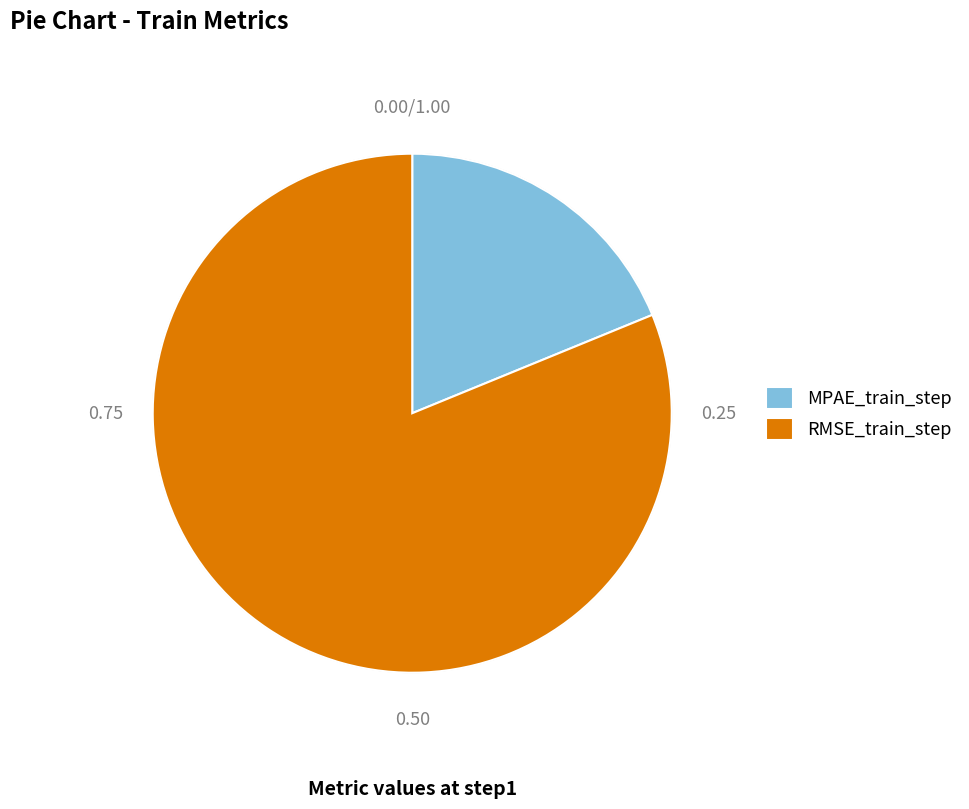

Is it true that RMSE_train_step is 81% of the pie?

True